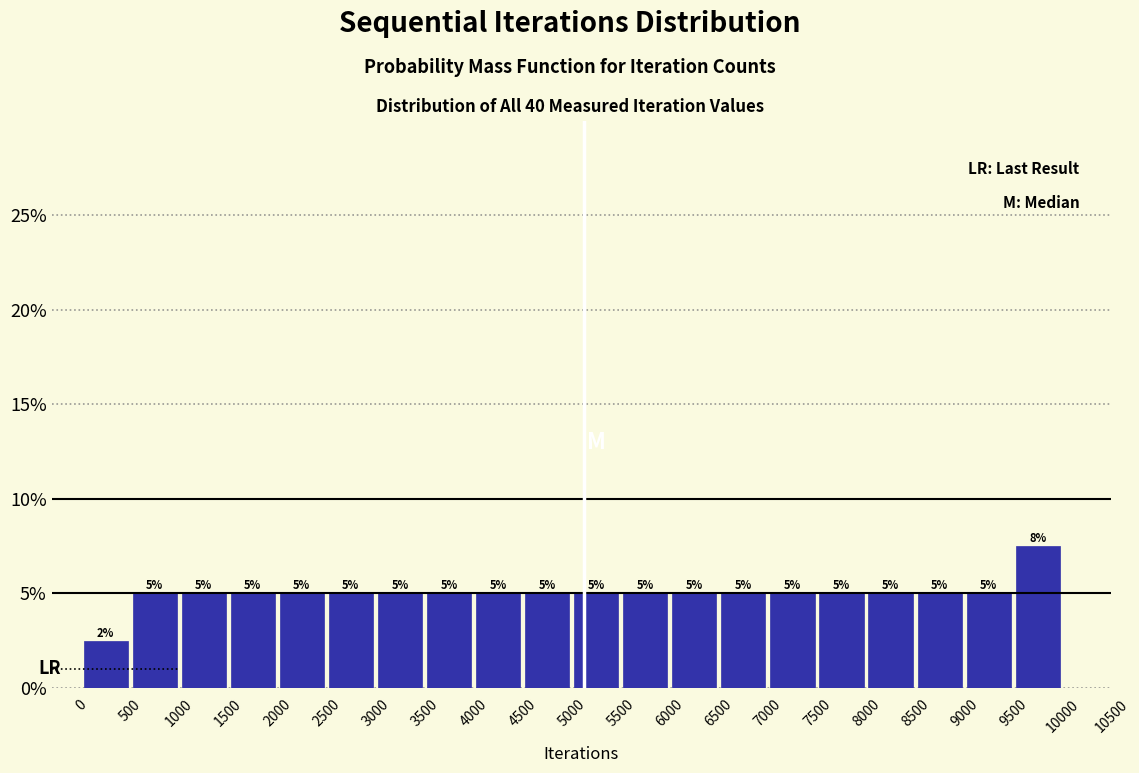

Over which range of the x-axis is the bar tallest?

9500 to 10000